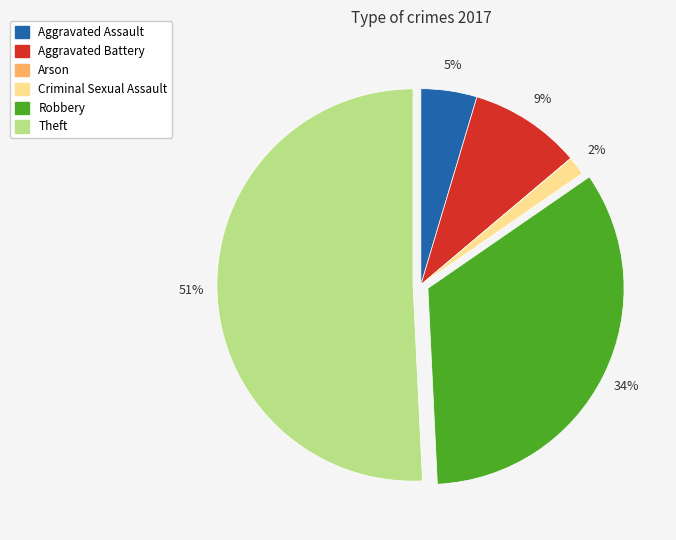

Is the sum of Aggravated Assault and Criminal Sexual Assault greater than half?

No